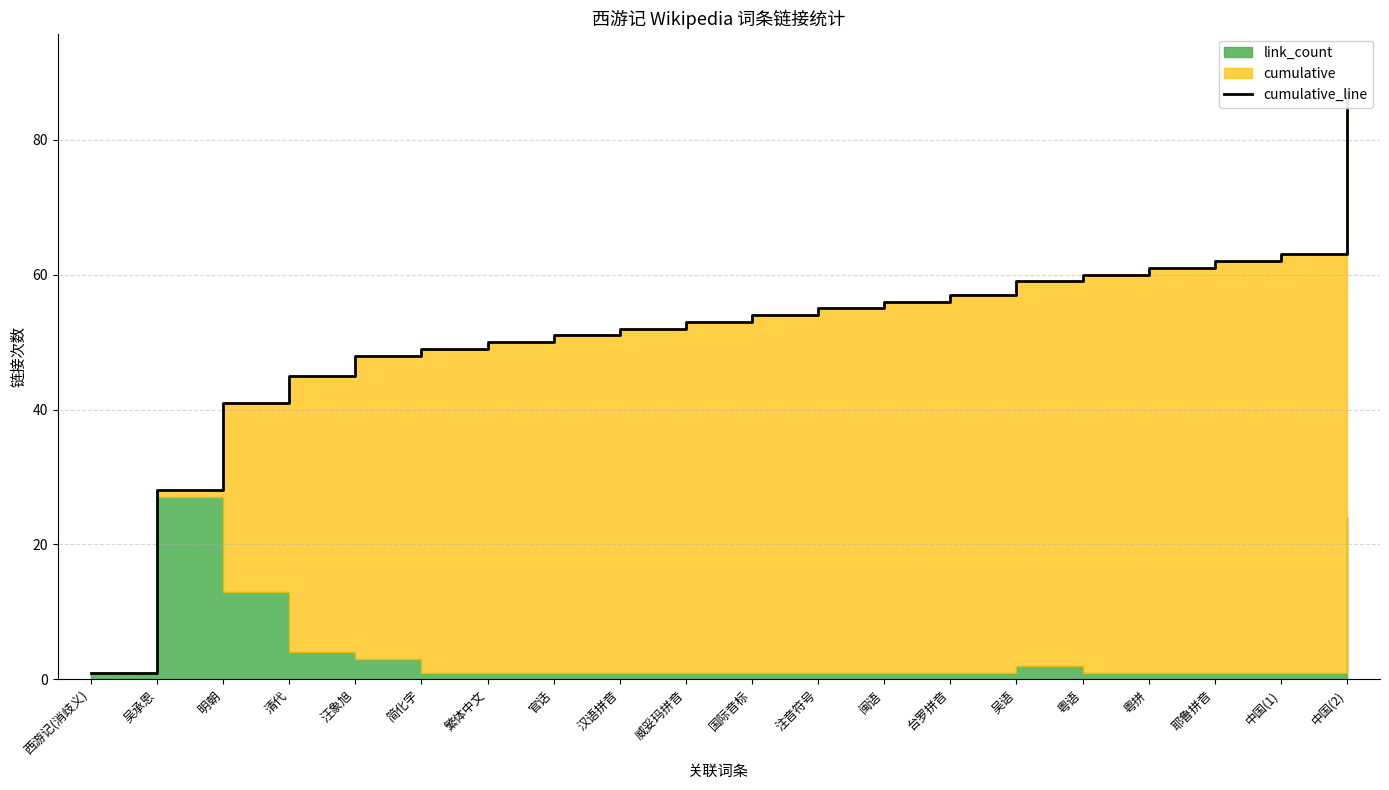

What is the approximate value at 吴语?

59